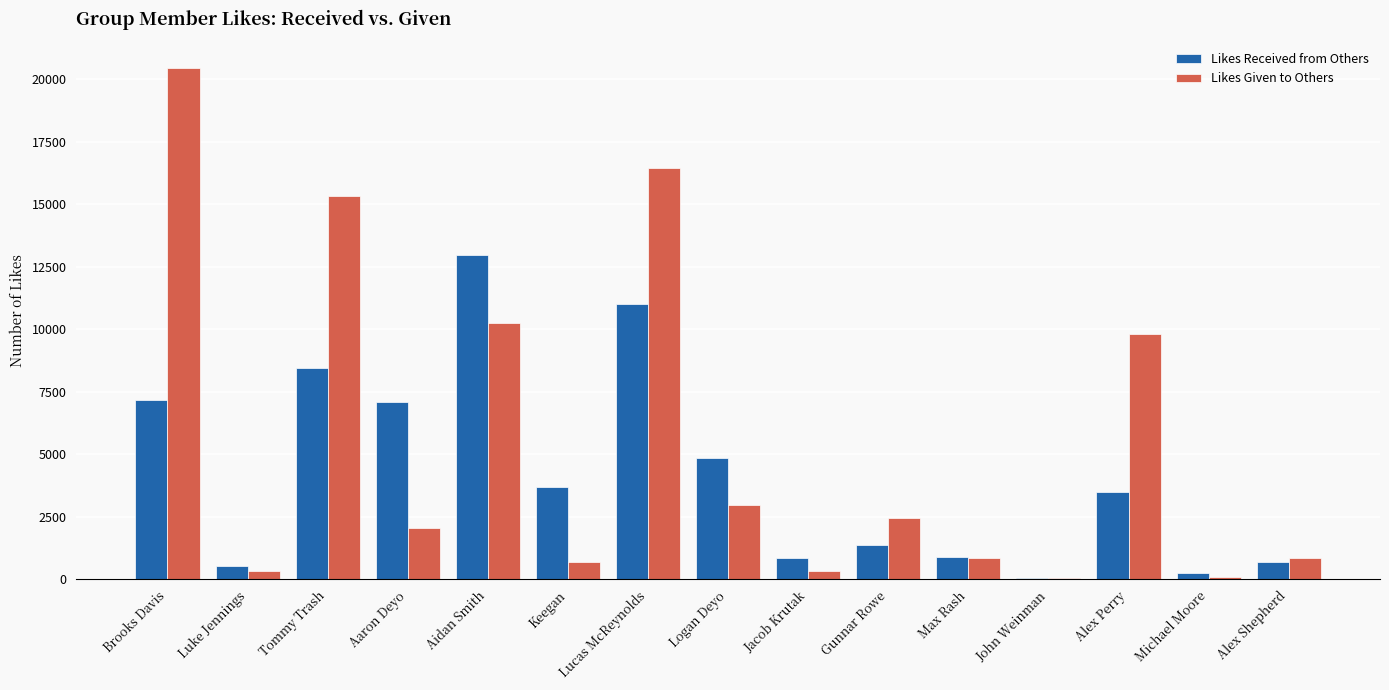

True or false: Likes Given to Others has a value of 718 at Keegan.

True